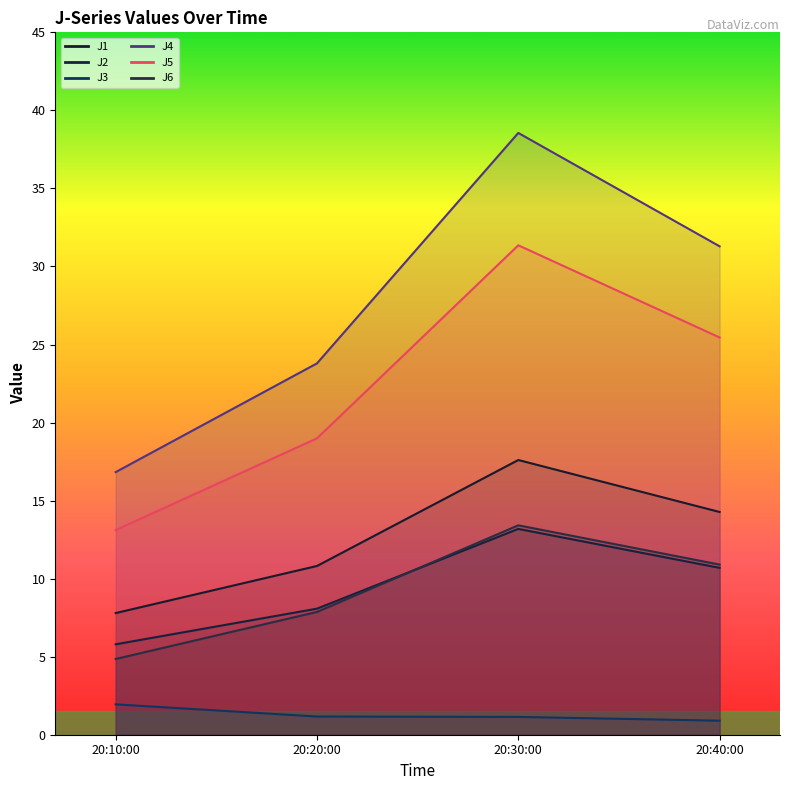

True or false: J5 has a value of 13.1 at 20:10:00.

True